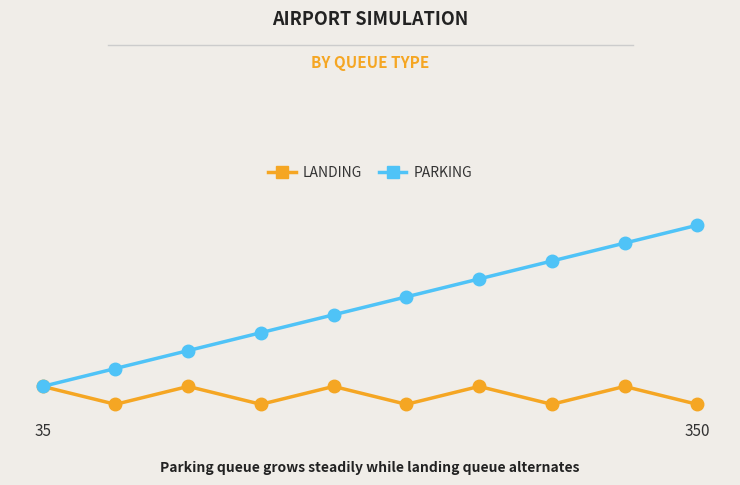

Reading left to right, transcribe all the data shown in this chart.

LANDING: 1	0	1	0	1	0	1	0	1	0
PARKING: 1	2	3	4	5	6	7	8	9	10